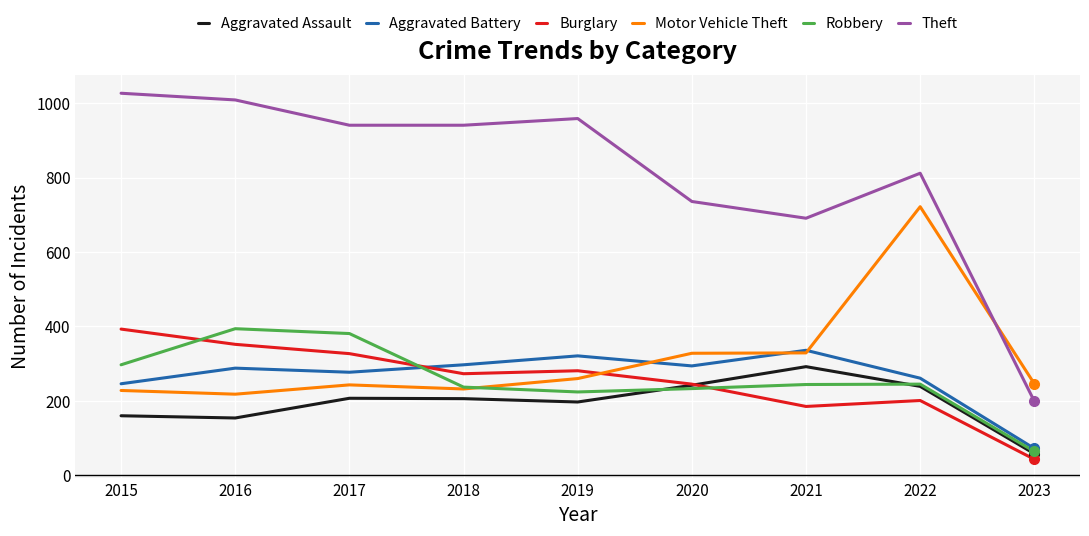

What is the approximate value of Aggravated Battery at 2020, to the nearest 50?

300